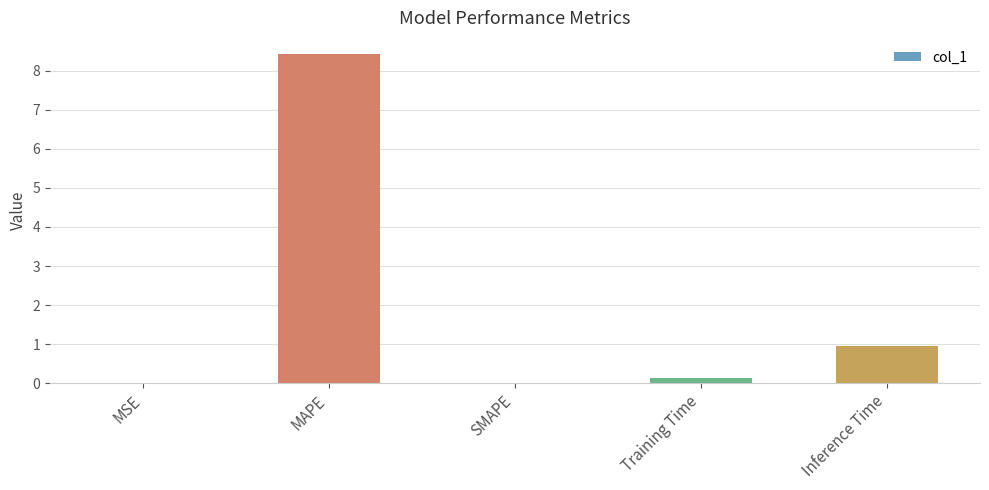

What is the average value?

1.9